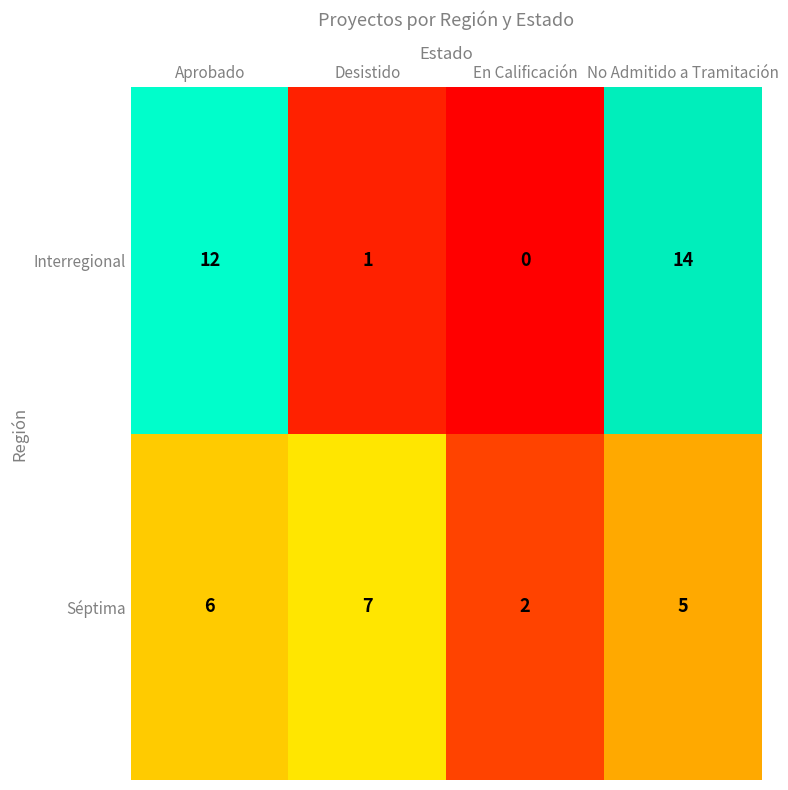

Rank the series by their average value, from lowest to highest.

Séptima, Interregional